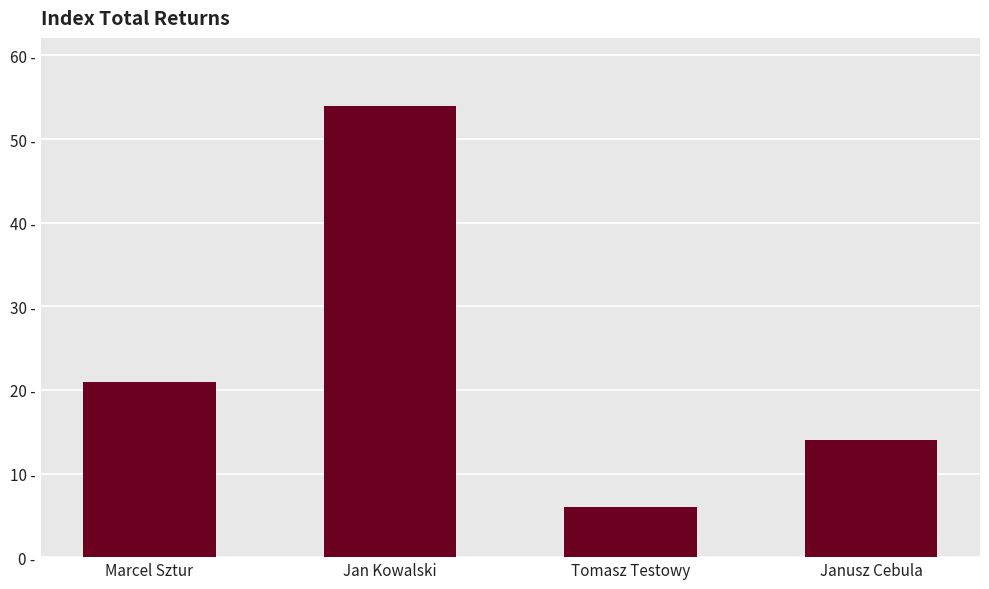

Does the chart contain stacked bars?

No